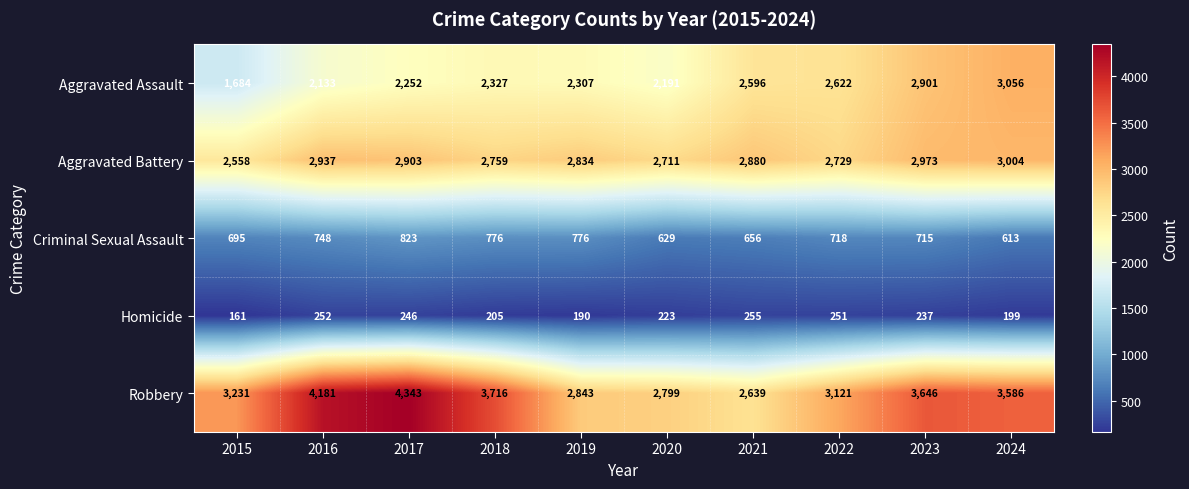

Is the value of Aggravated Assault at 2018 greater than the value of Aggravated Battery at 2018?

No